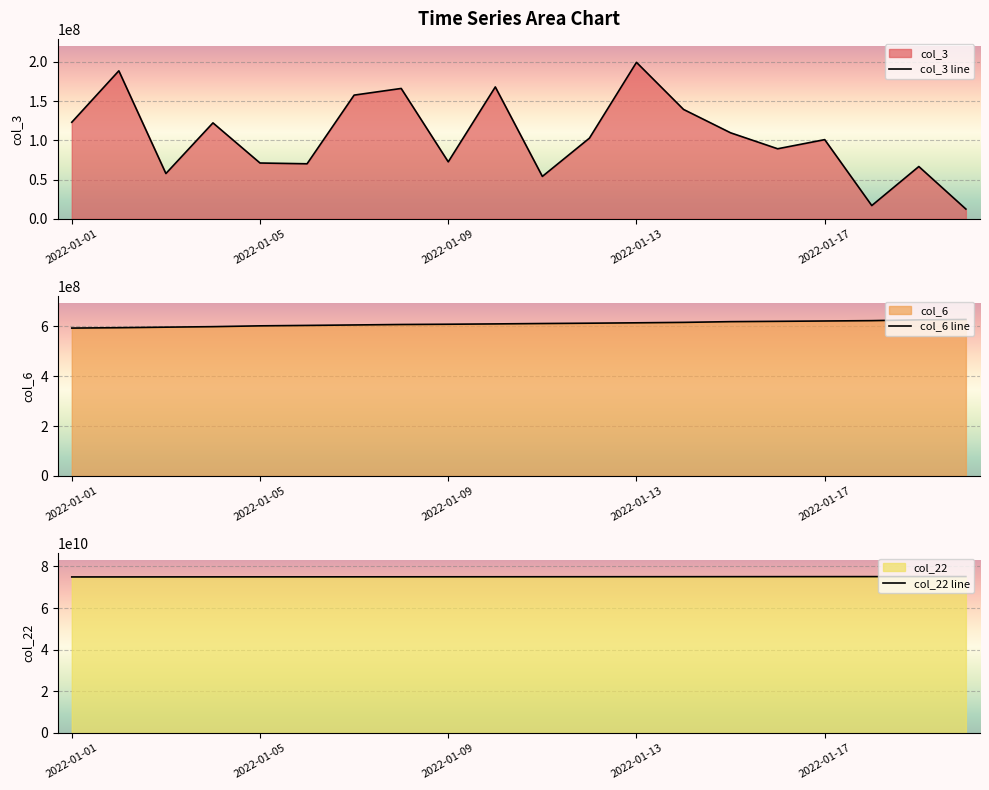

Which has a higher value, 18 or 11?

11